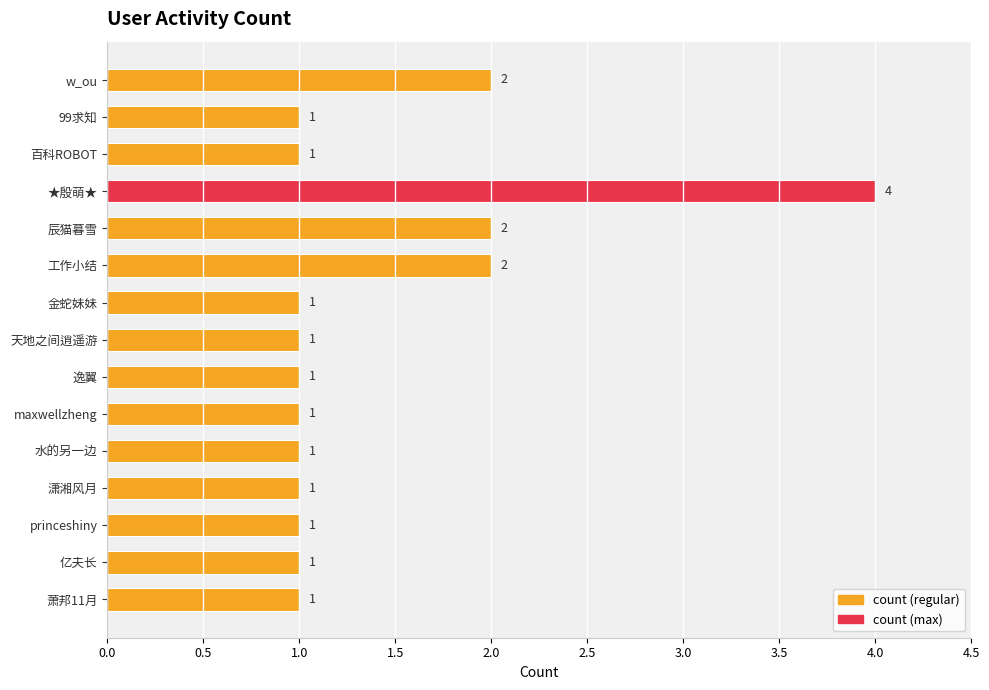

Count the number of categories in the chart.

15